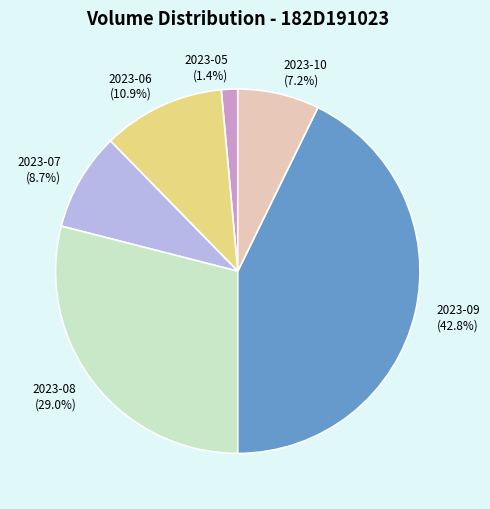

What portion of the pie excludes 2023-10 (7.2%)?

92.8%